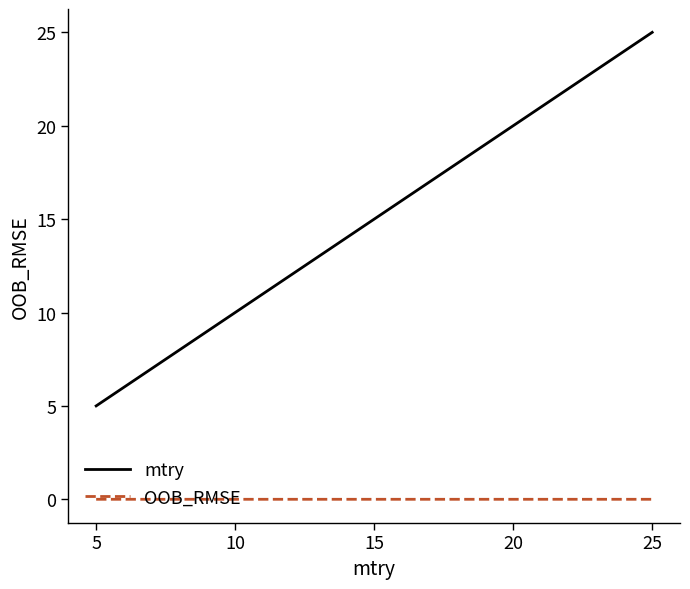

True or false: mtry and OOB_RMSE cross at least once.

False